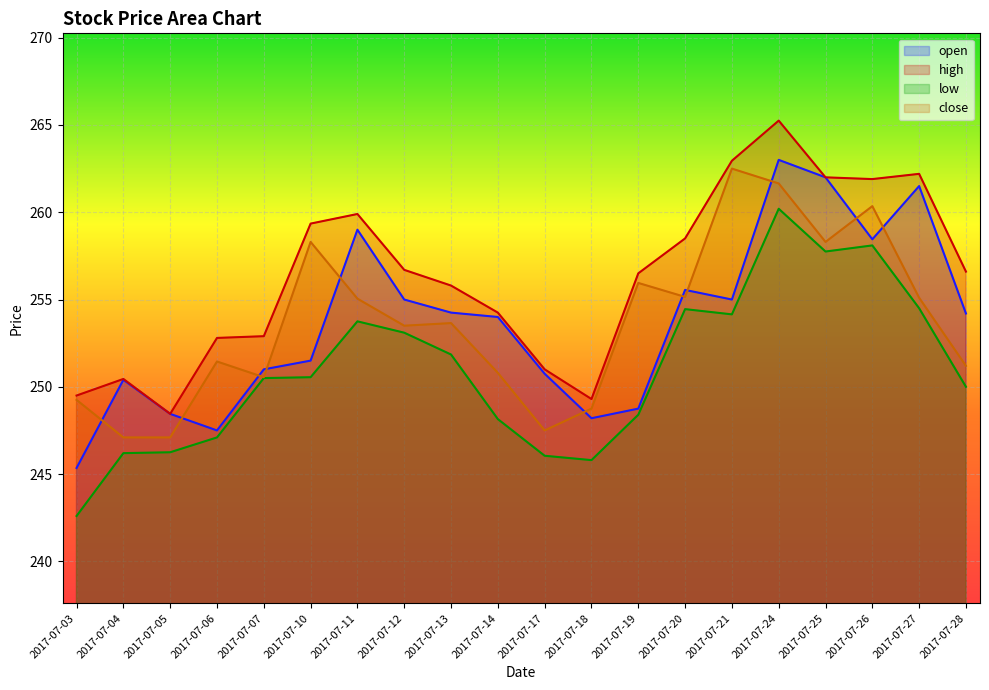

True or false: open has more than 0 interior local peaks.

True